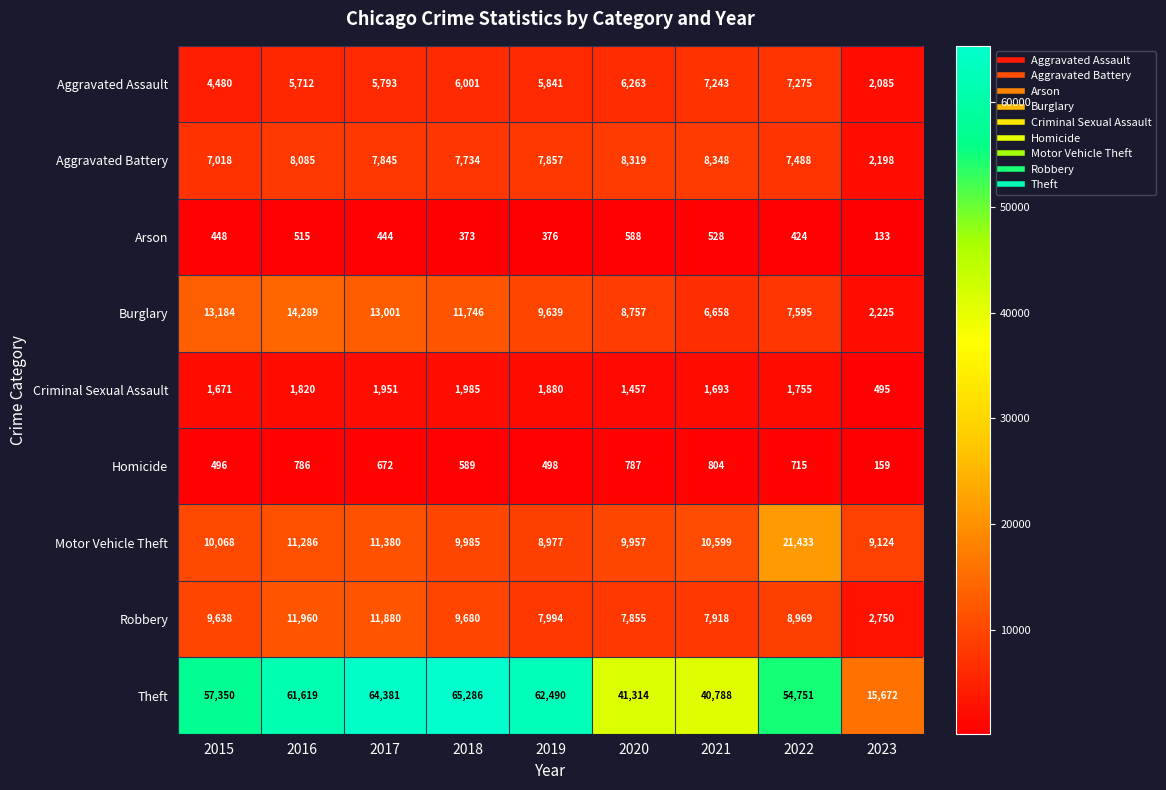

List the labels in order of Aggravated Assault value, smallest first.

2023, 2015, 2016, 2017, 2019, 2018, 2020, 2021, 2022